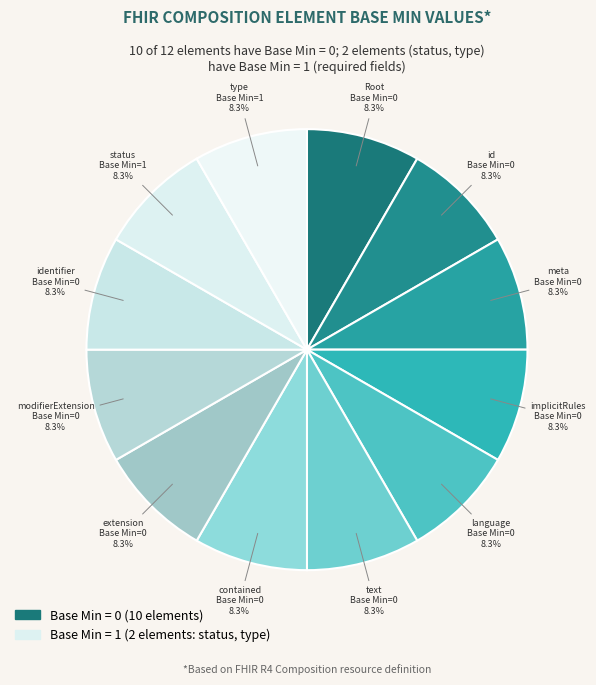

How many segments does this pie chart have?

12